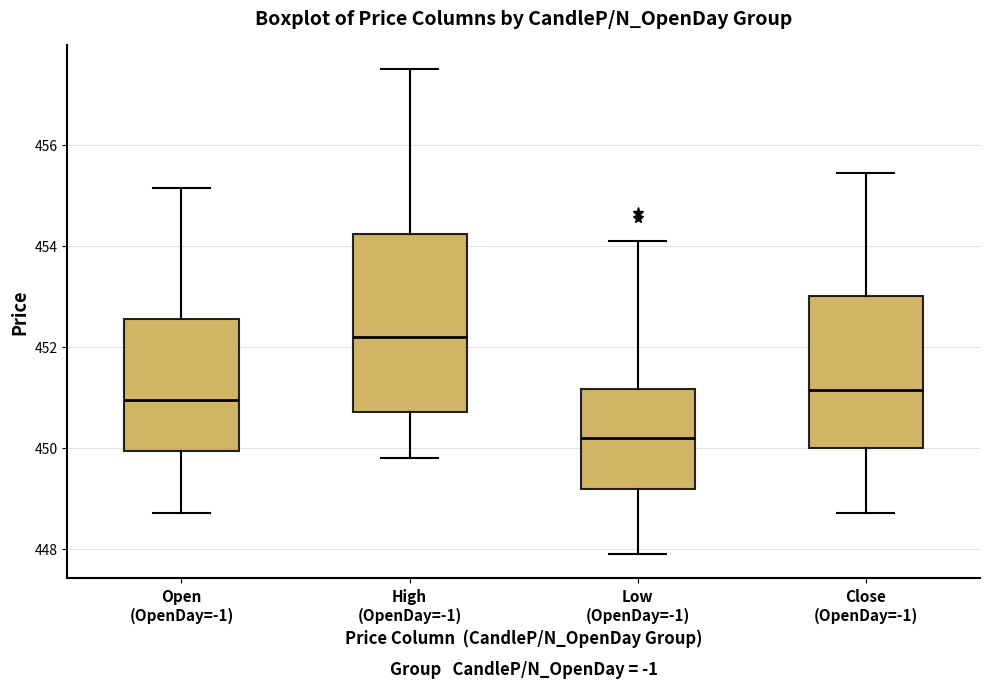

Reading left to right, read every box against the y-axis: the position of its median line, the range the box covers, and the ends of its whiskers. The values are not printed on the chart, so give them approximately, as read against the axis.

Open (OpenDay=-1): median 451.0, box 450.0 to 452.6, whiskers 448.8 to 455.2
High (OpenDay=-1): median 452.2, box 450.8 to 454.2, whiskers 449.8 to 457.6
Low (OpenDay=-1): median 450.2, box 449.2 to 451.2, whiskers 448.0 to 454.2
Close (OpenDay=-1): median 451.2, box 450.0 to 453.0, whiskers 448.8 to 455.4